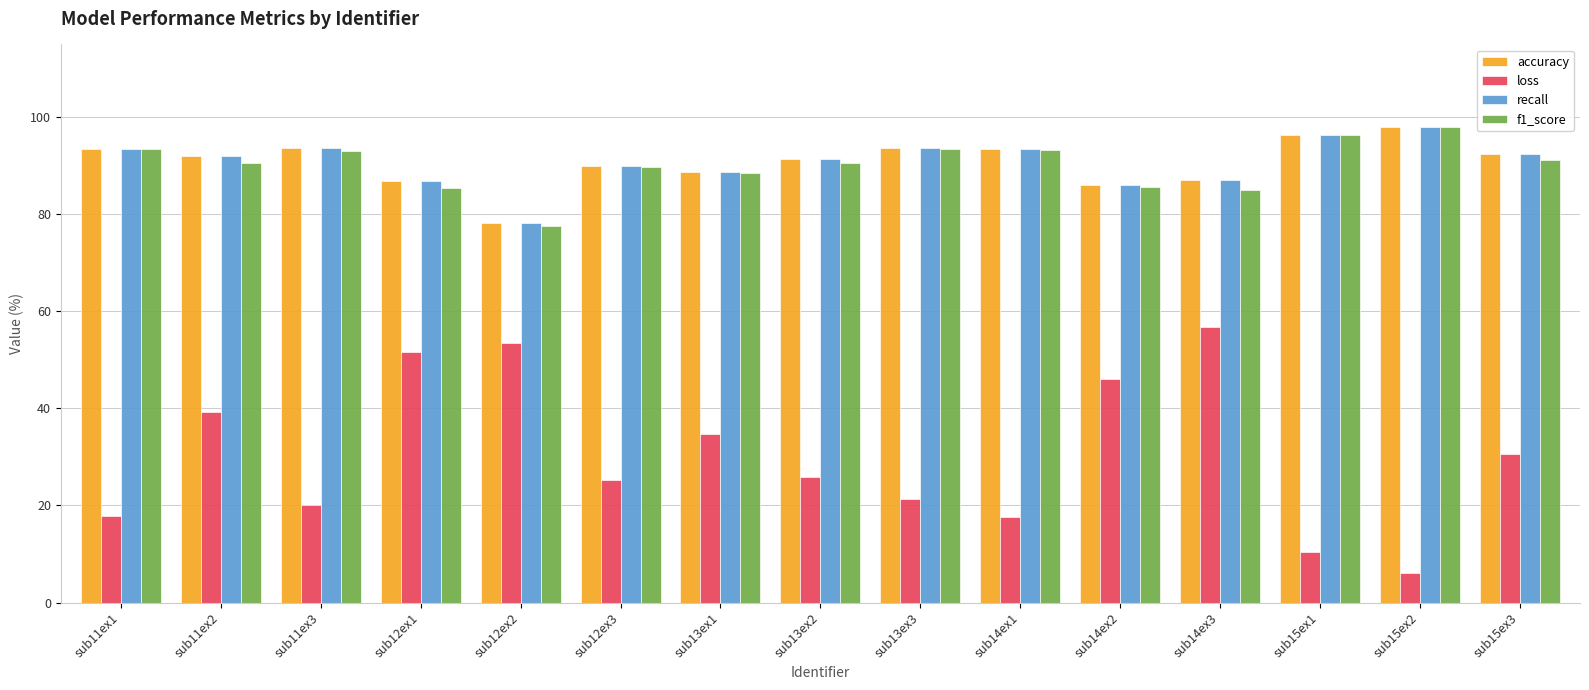

How many data points in accuracy are less than 92?

7